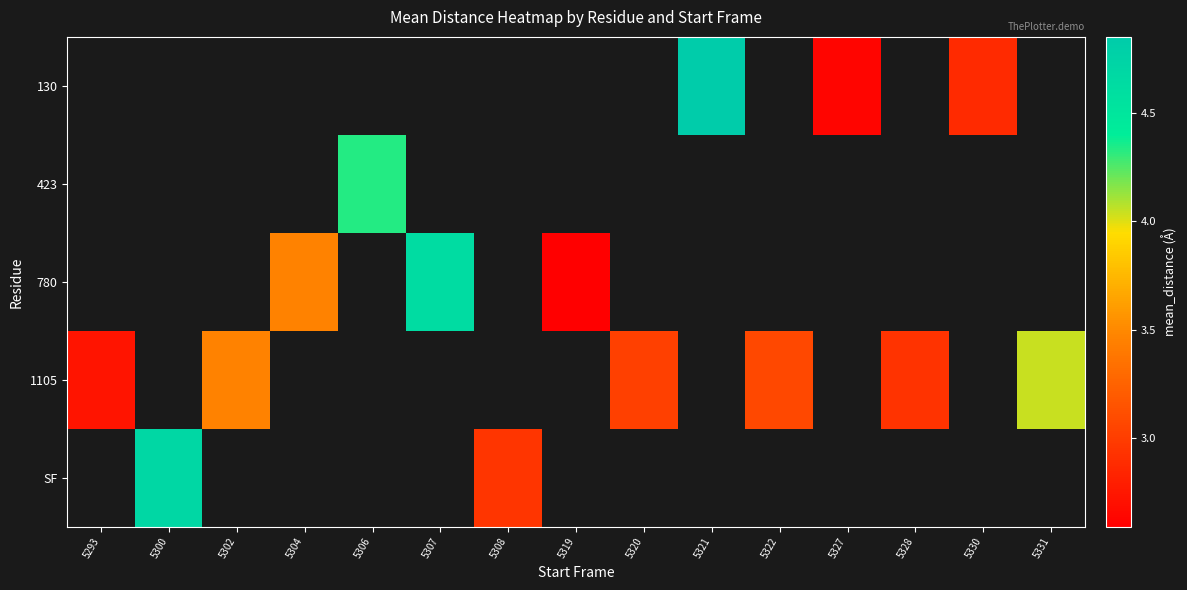

Count the number of data series in this chart.

5